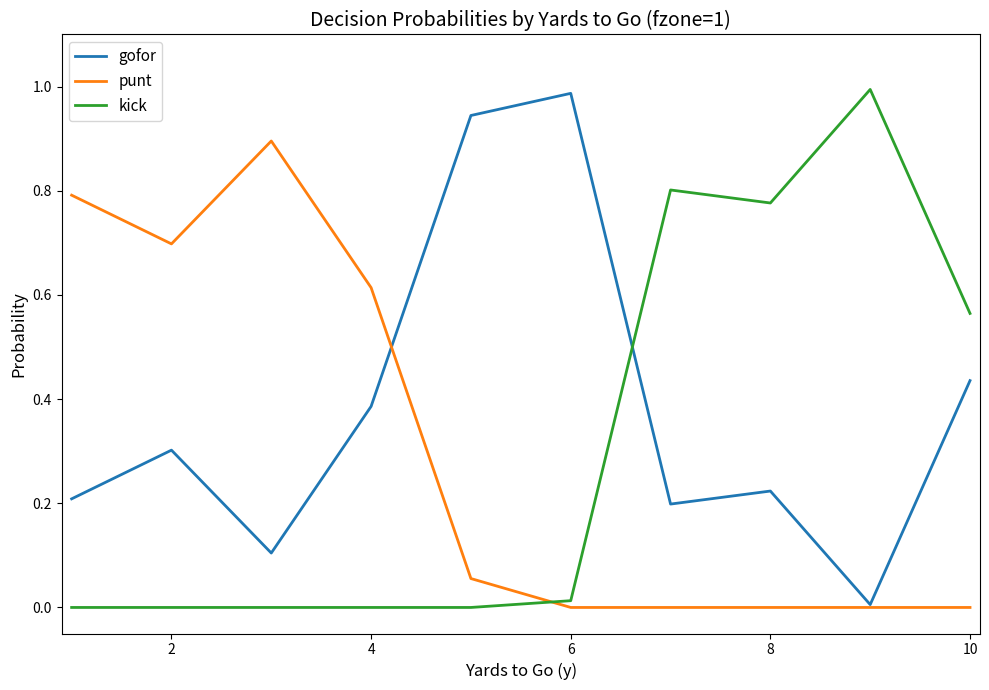

Which series ends up on top after the final intersection of punt and kick?

kick